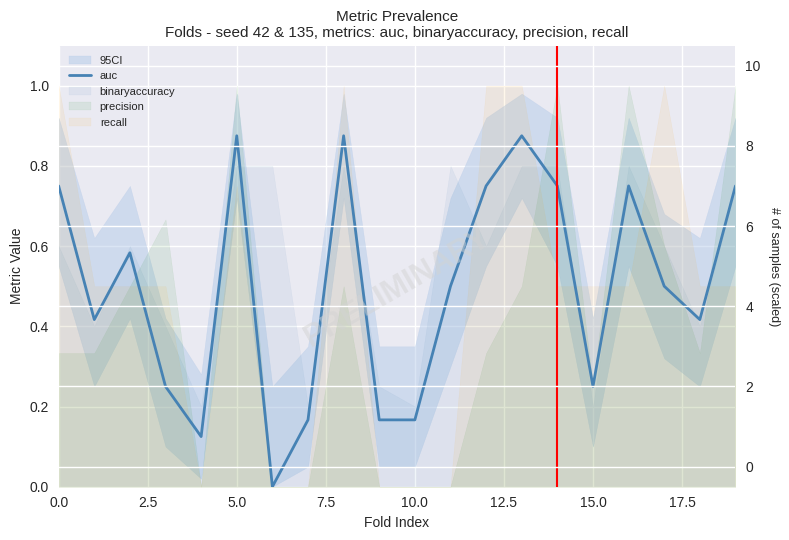

What is the label of the 4th point from the right?

16